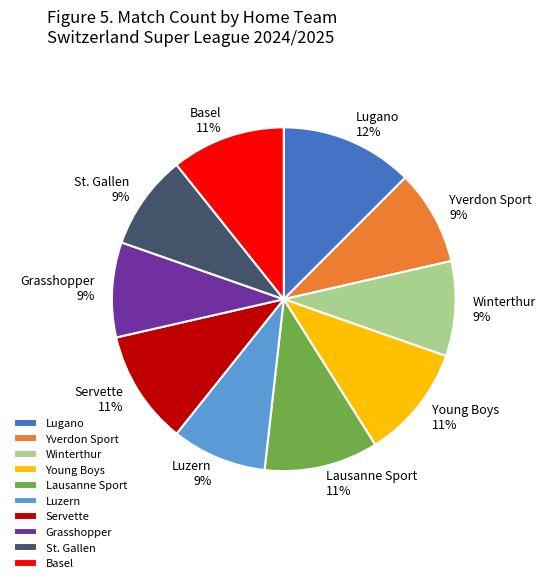

Approximately how many times larger is the value at Luzern compared to Lausanne Sport?

0.8